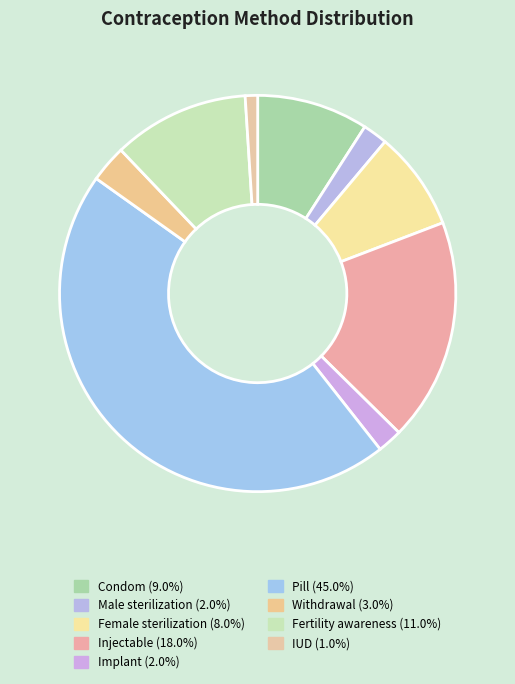

What portion of the pie excludes Injectable?

81.8%